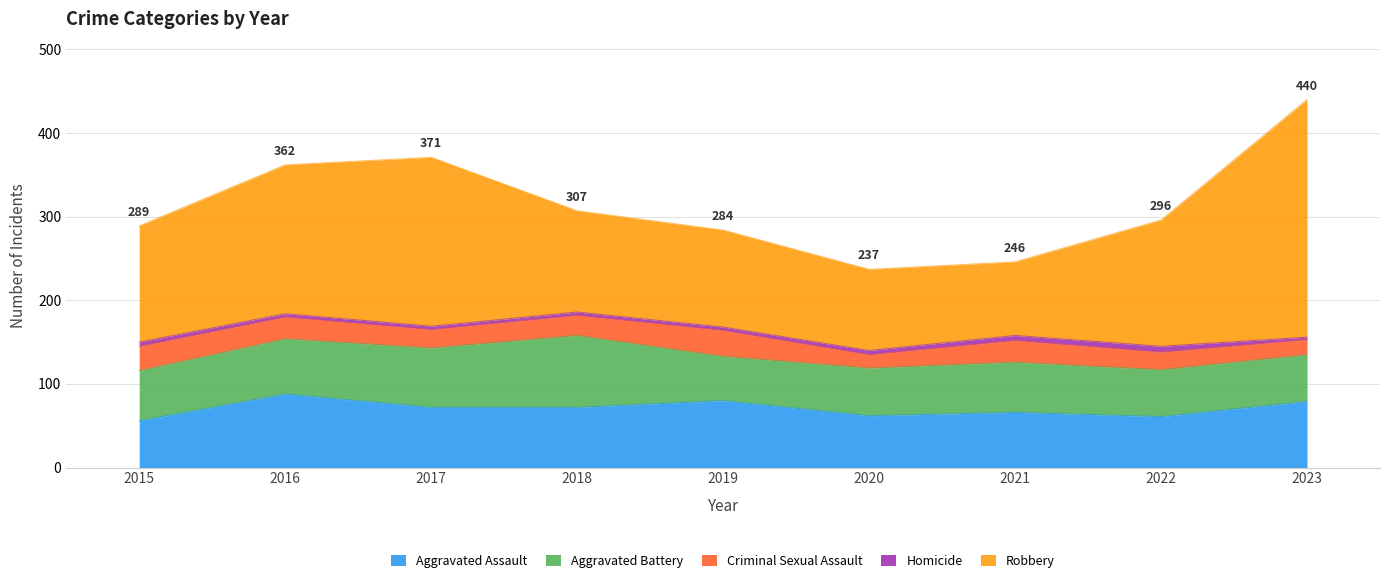

What are all the series names shown in the legend?

Aggravated Assault, Aggravated Battery, Criminal Sexual Assault, Homicide, Robbery